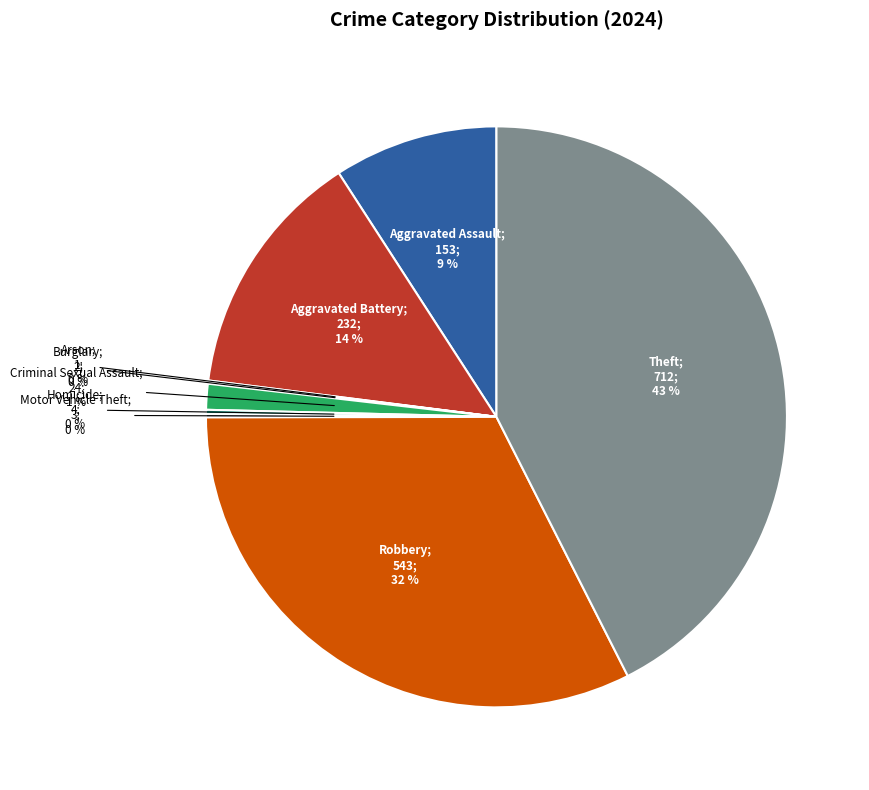

Is there any slice that represents more than half of the pie?

No